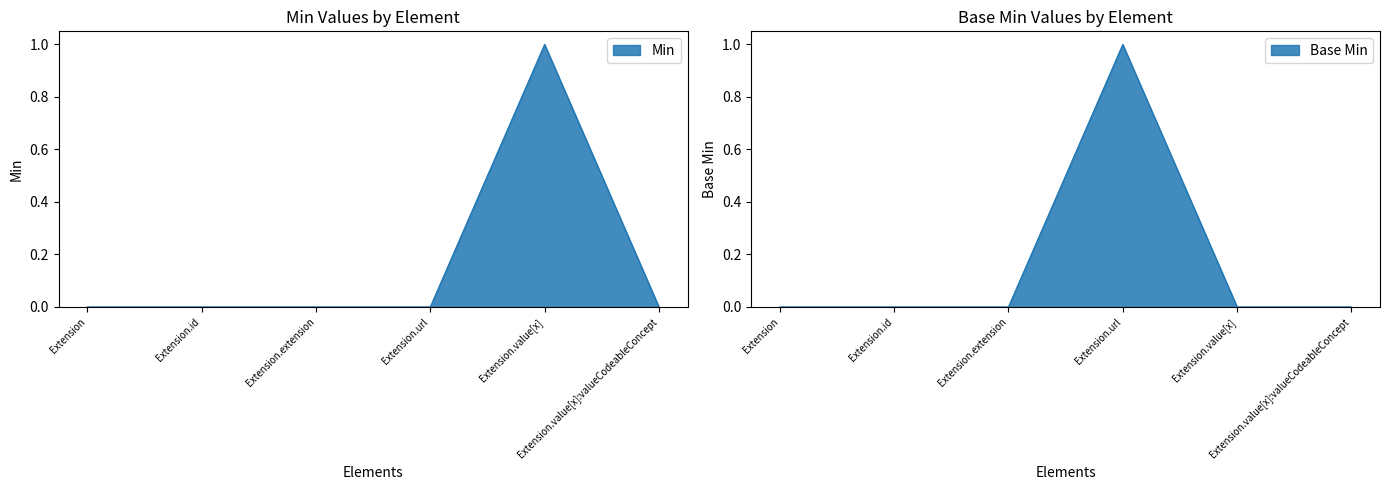

How many positive values does the Min series have?

1